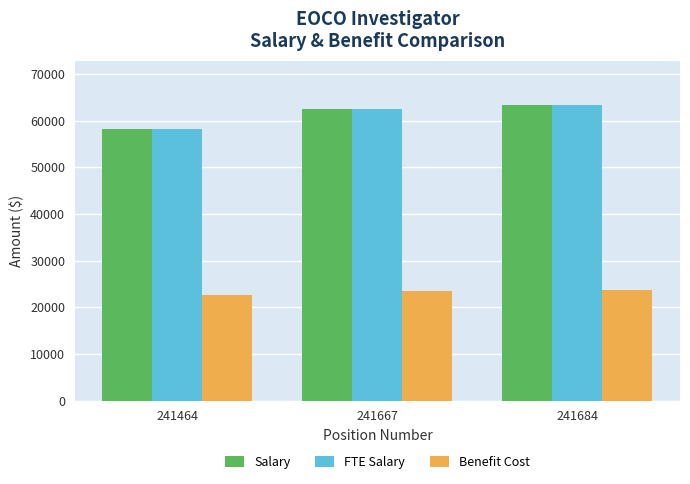

Where is FTE Salary nearest to the value 60783?

241667